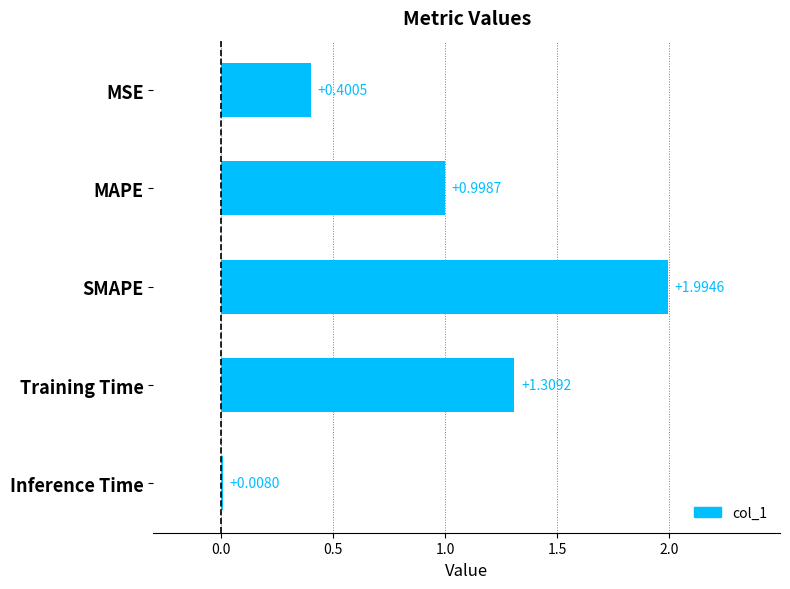

Which category has the highest value across all series?

SMAPE